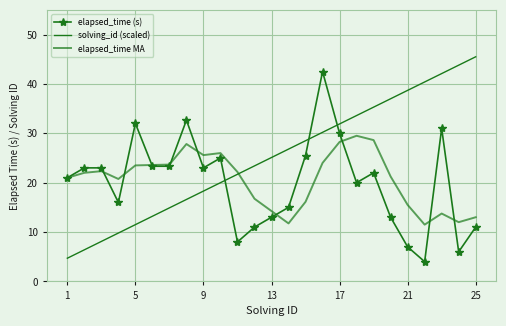

After their last crossing, which series has the higher values: solving_id (scaled) or elapsed_time MA?

solving_id (scaled)